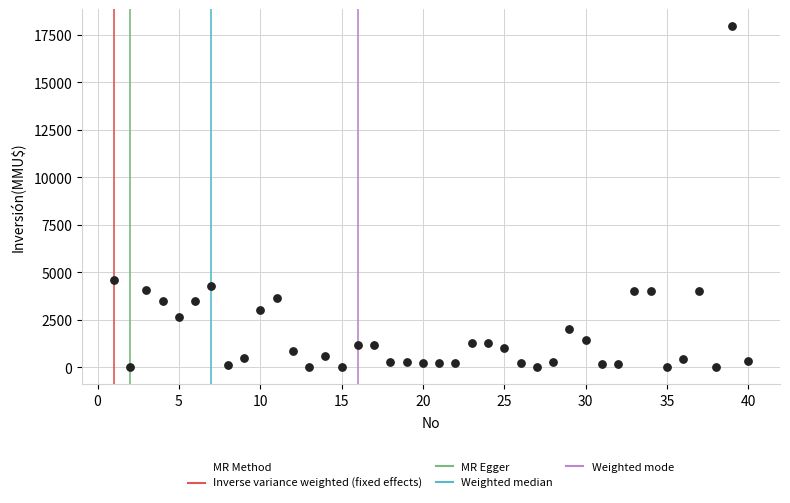

What Y value in the scatter plot is closest to 8975?

4600